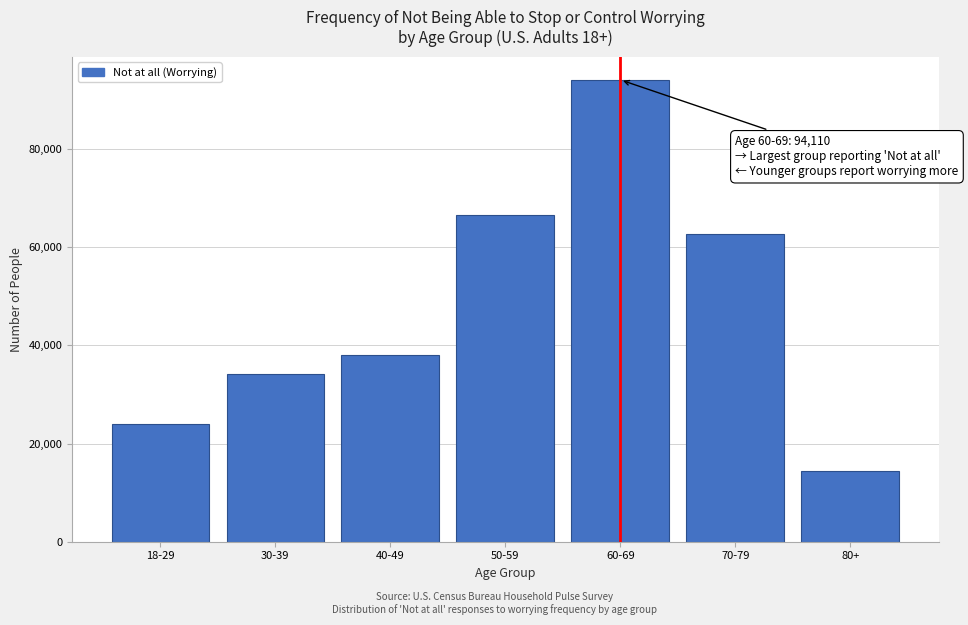

Reading left to right, list all the values displayed in this chart.

18-29=23927	30-39=34148	40-49=38050	50-59=66670	60-69=94110	70-79=62615	80+=14421